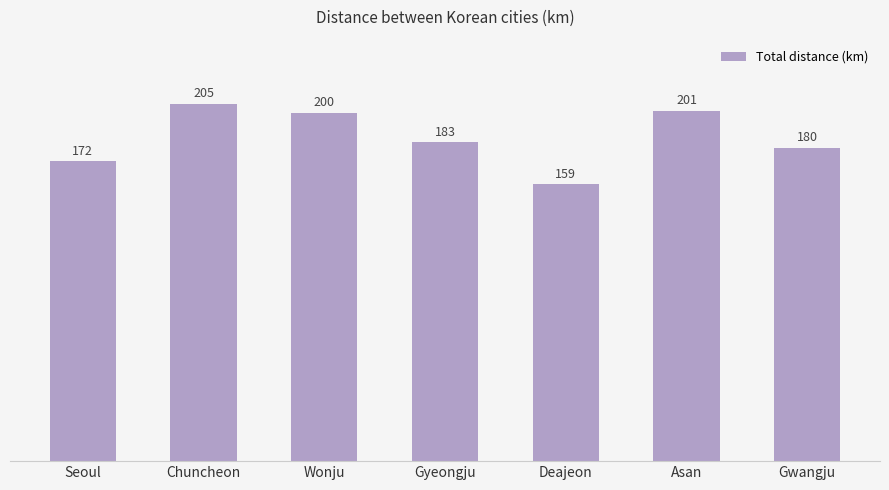

What is the difference between the second highest and second lowest values?

29